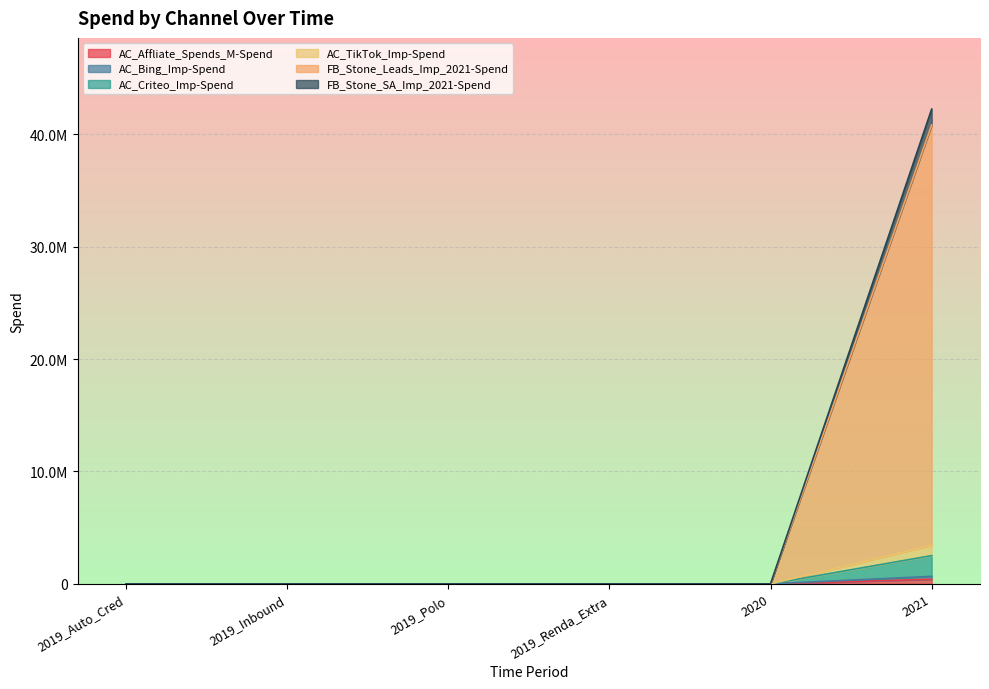

True or false: AC_Bing_Imp-Spend has a value of 0.0 at 2019_Polo.

True